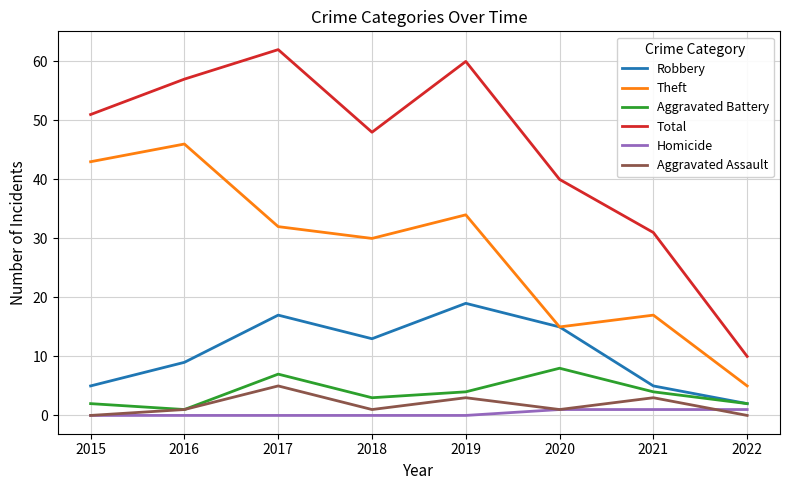

List the series in order of their peak value, highest first.

Total, Theft, Robbery, Aggravated Battery, Aggravated Assault, Homicide